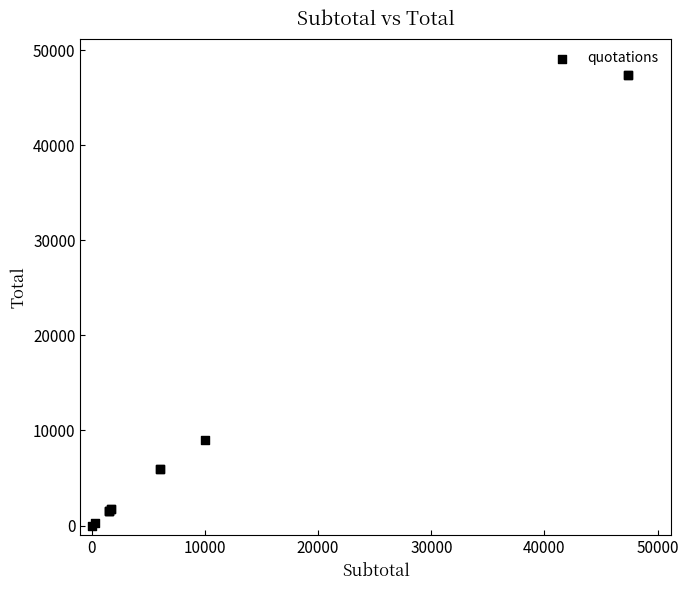

What Y value in the scatter plot is closest to 23685?

9000.0